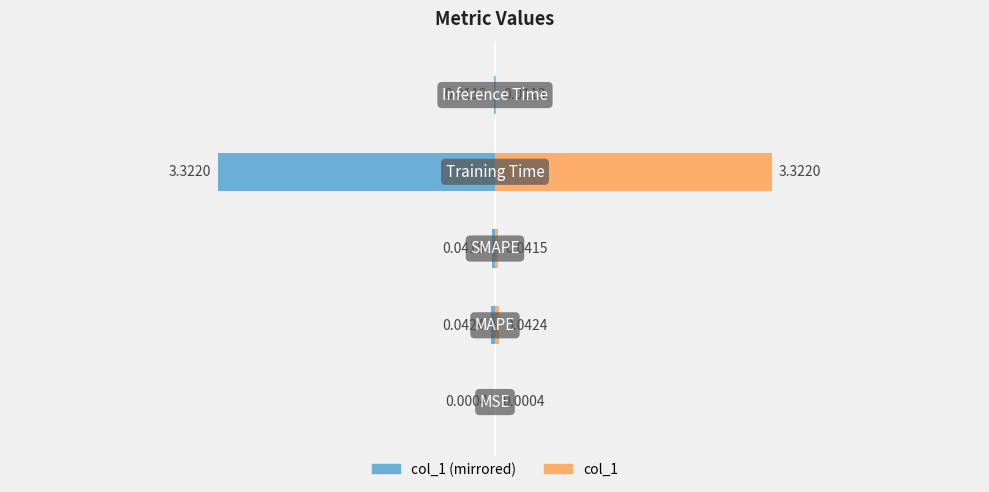

At 1, list the series in order from smallest to largest.

col_1 (mirrored), col_1